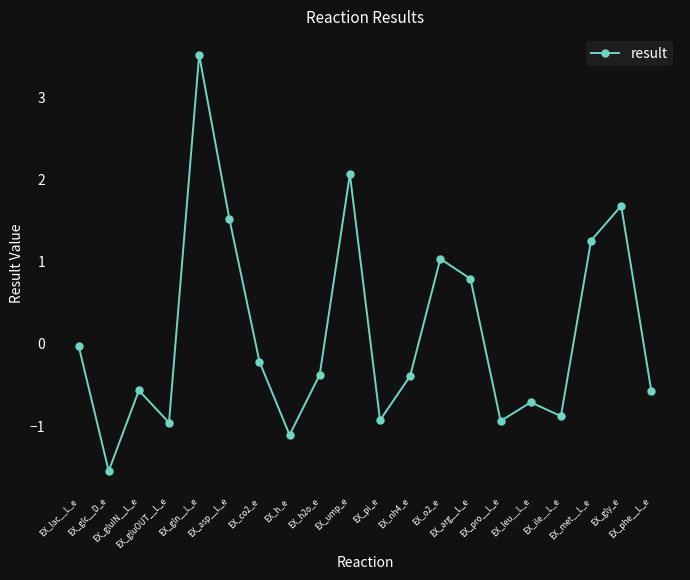

At which category does the data reach its first local peak?

EX_gluIN__L_e